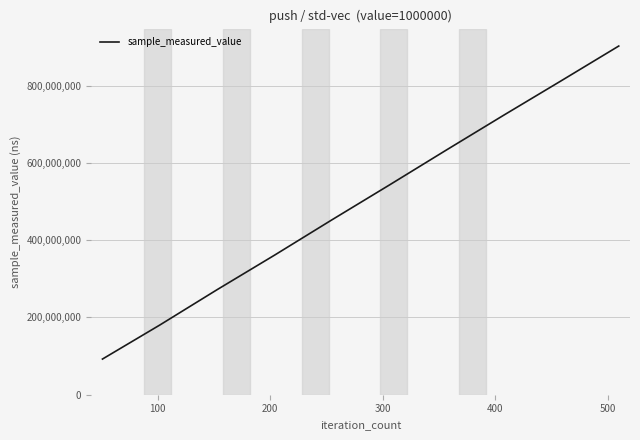

What is the minimum value shown in the chart?

92261724